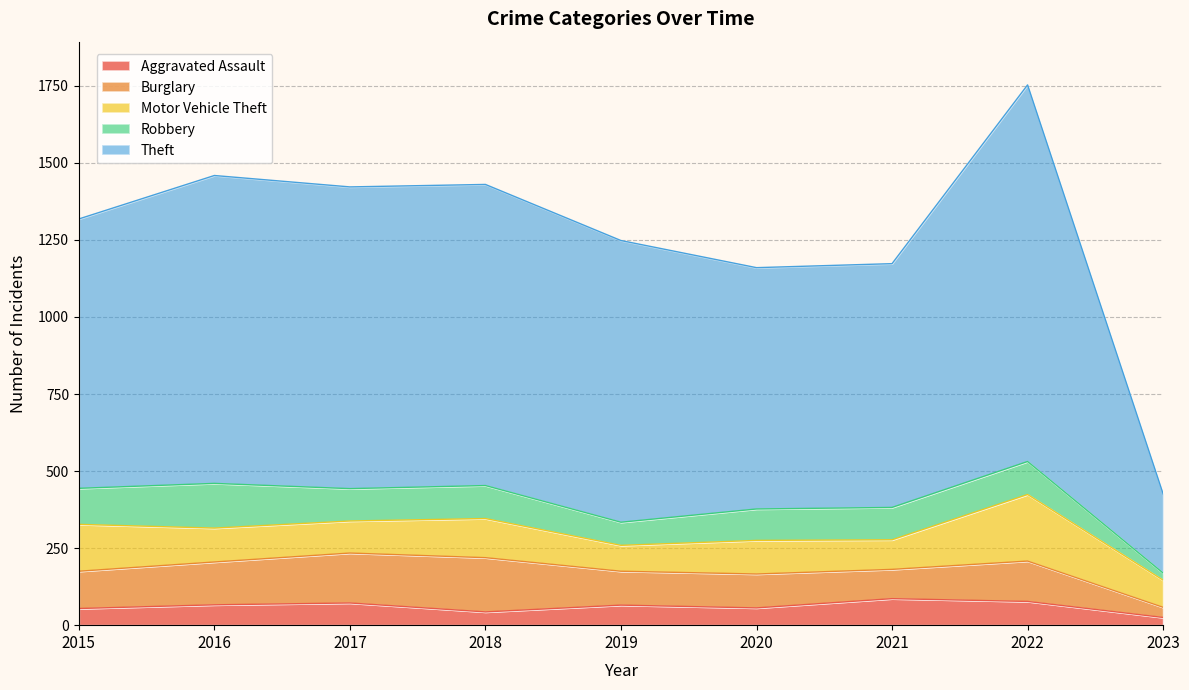

What is the value of the Burglary point at the 9th from the left?

33